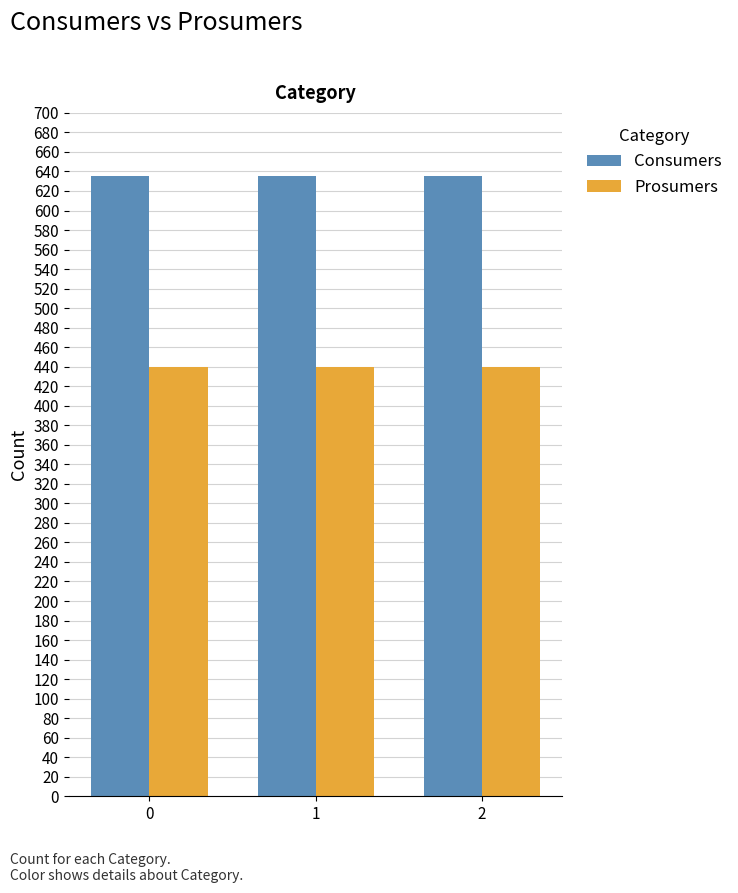

What is the spread (max minus min) of values at 2?

195